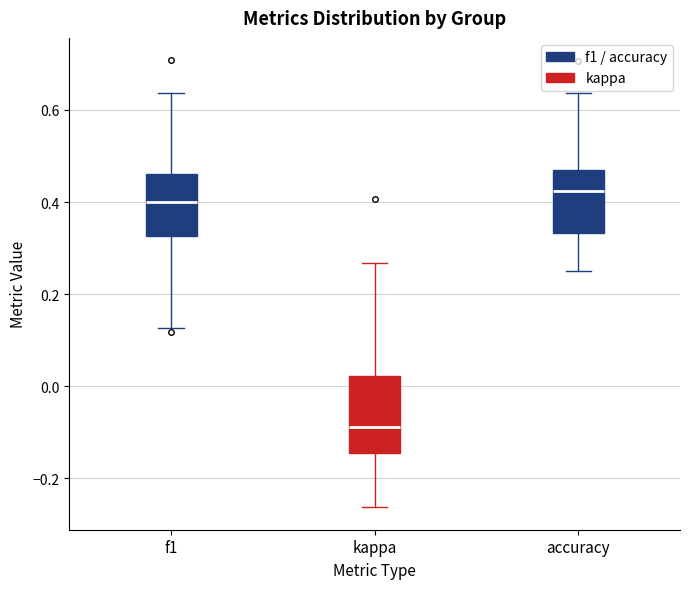

Which box is the tallest, from its lower edge to its upper edge?

kappa